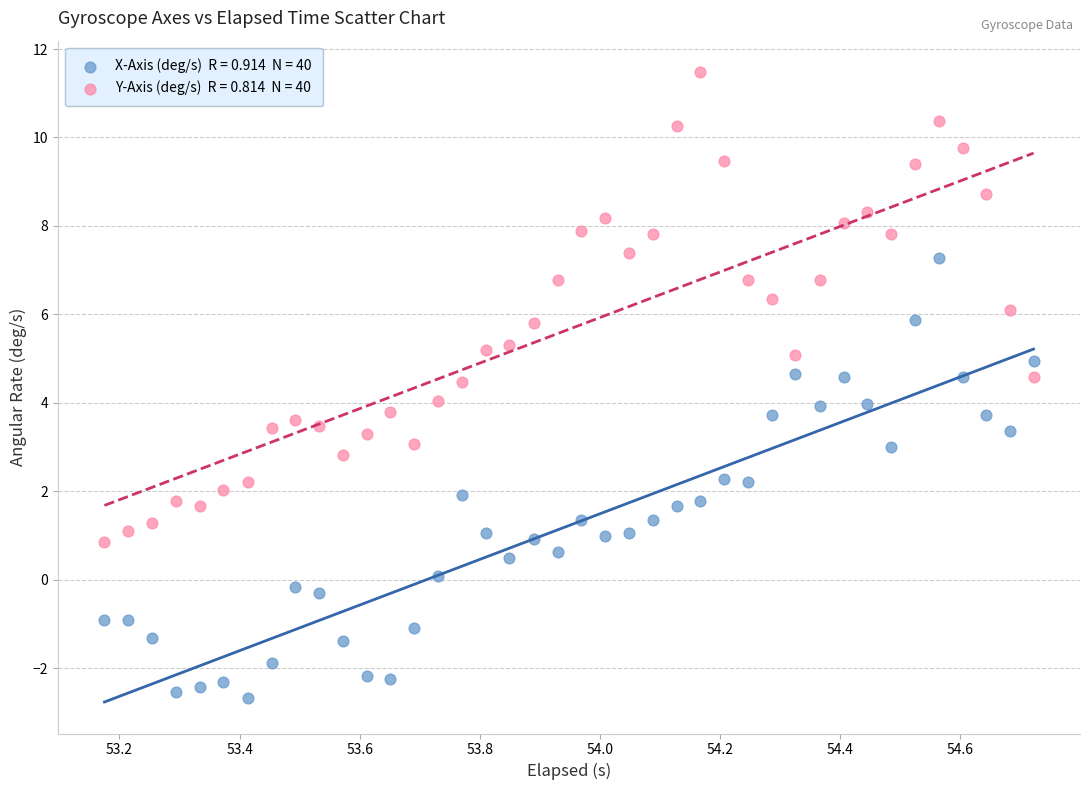

Across all data points, what is the range of Y values (max minus min)?

14.1